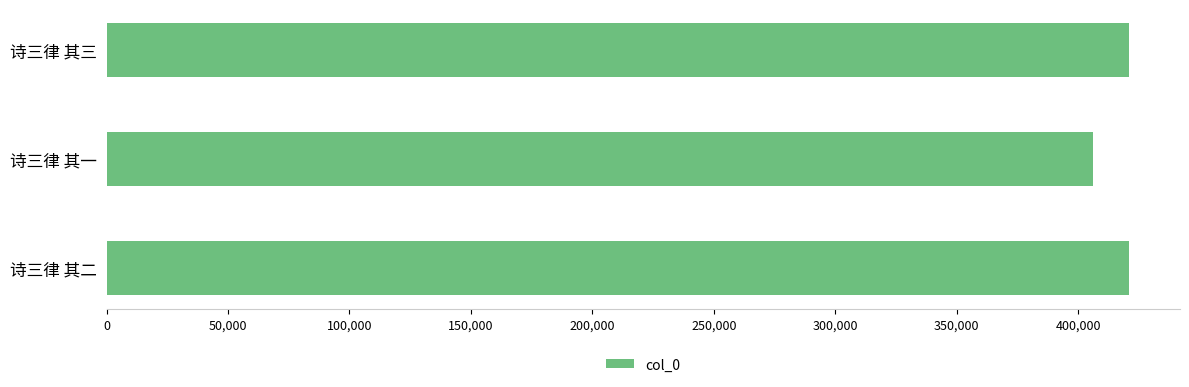

The value at 诗三律 其三 is 420913. True or false?

True